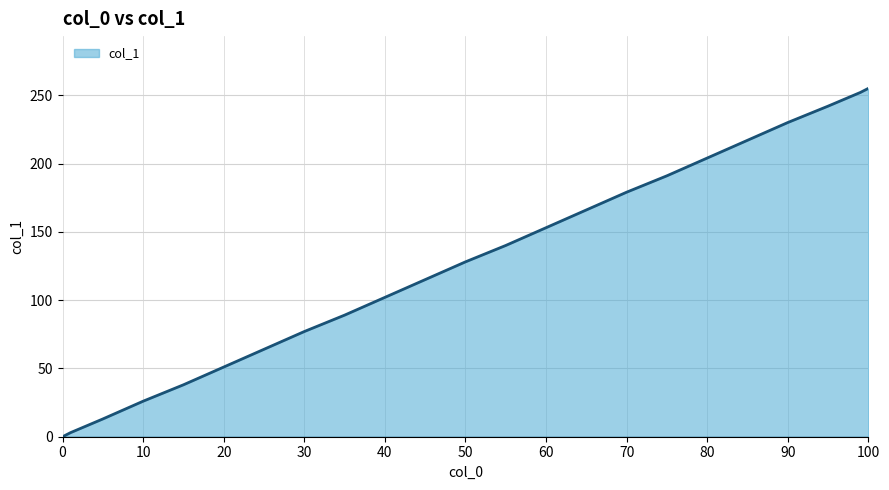

What is the greatest value displayed?

255